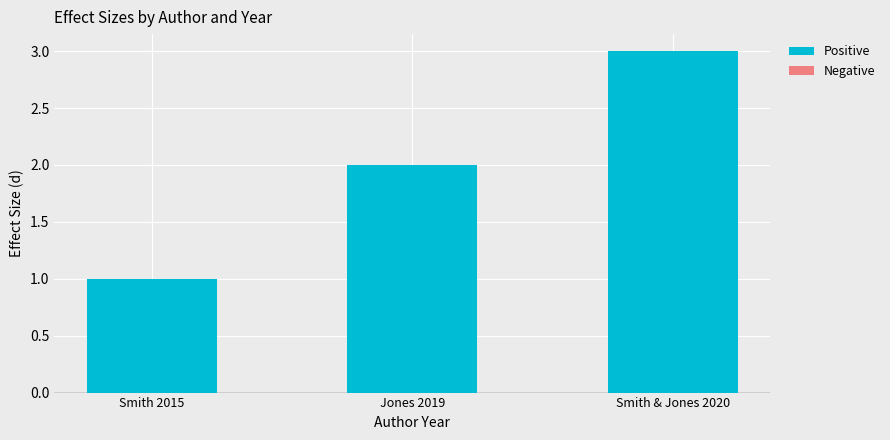

The value at Smith 2015 is 0. True or false?

False